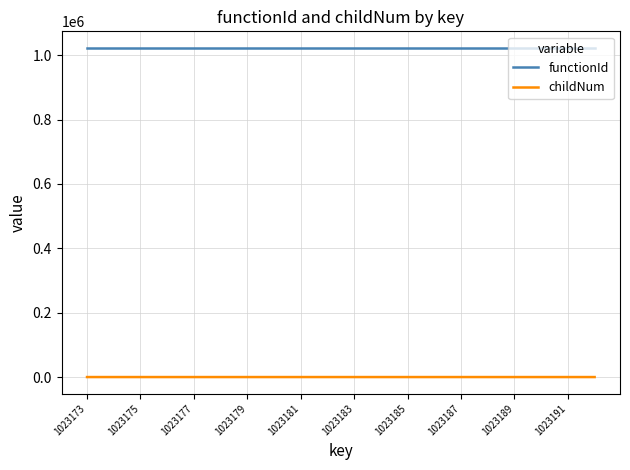

At how many categories does at least one series exceed 1007656?

20